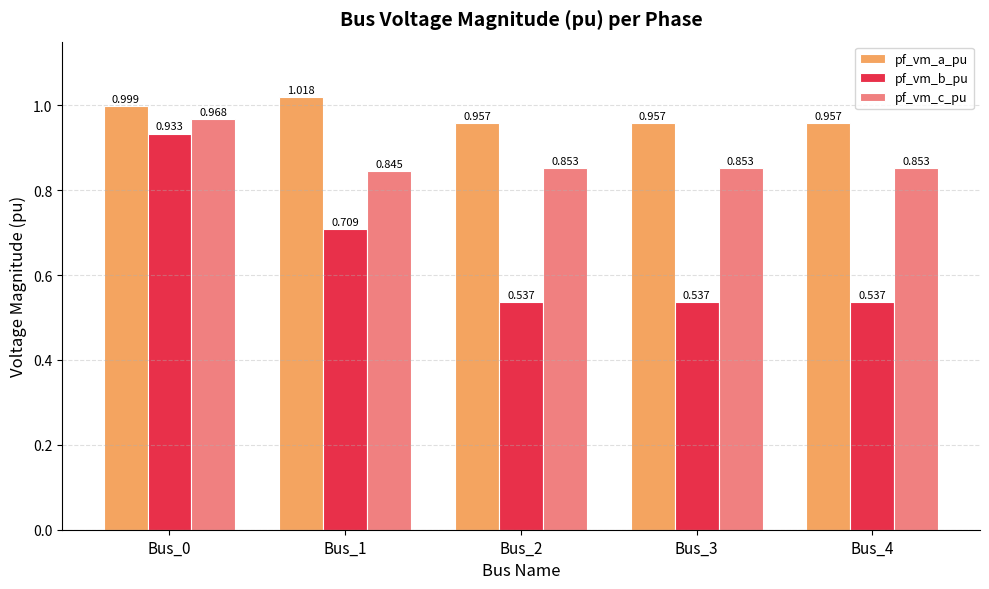

List the series in order of their overall mean, lowest first.

pf_vm_b_pu, pf_vm_c_pu, pf_vm_a_pu